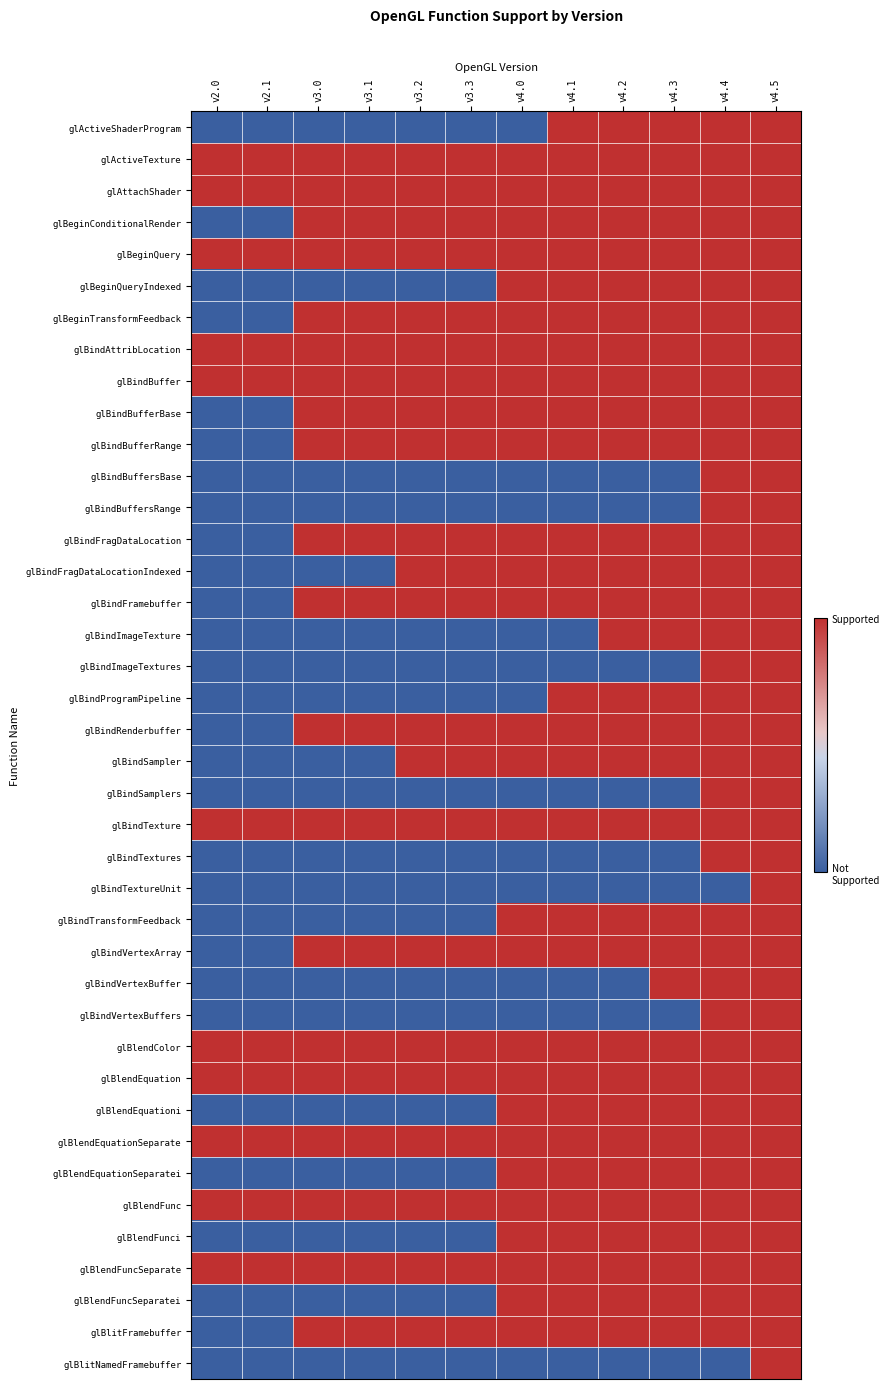

What is the difference between the highest and lowest values at v3.0?

1